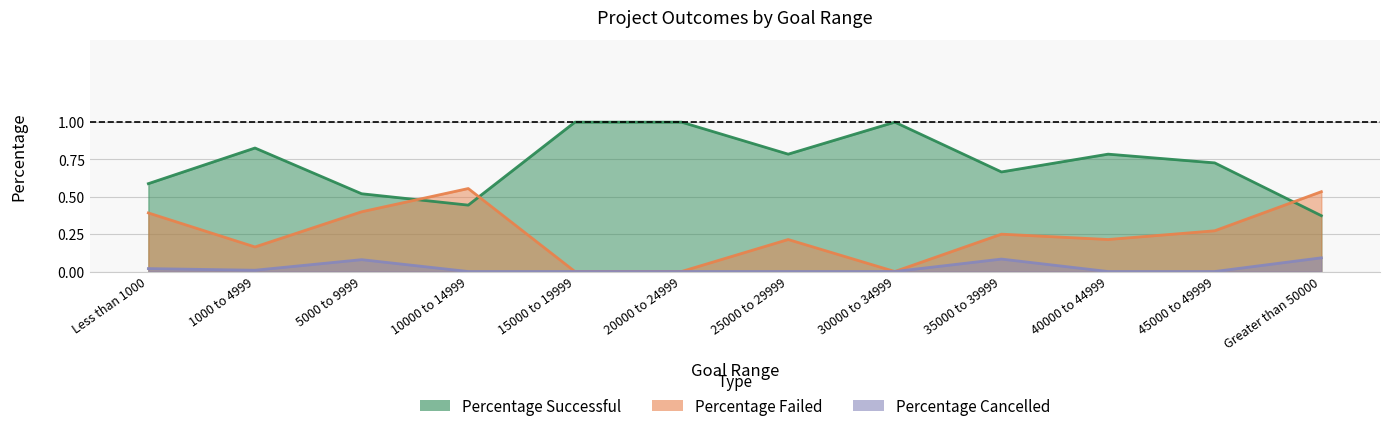

Reading left to right, transcribe all the data shown in this chart.

Percentage Successful: Less than 1000=0.6	1000 to 4999=0.8	5000 to 9999=0.5	10000 to 14999=0.4	15000 to 19999=1.0	20000 to 24999=1.0	25000 to 29999=0.8	30000 to 34999=1.0	35000 to 39999=0.7	40000 to 44999=0.8	45000 to 49999=0.7	Greater than 50000=0.4
Percentage Failed: Less than 1000=0.4	1000 to 4999=0.2	5000 to 9999=0.4	10000 to 14999=0.6	15000 to 19999=0.0	20000 to 24999=0.0	25000 to 29999=0.2	30000 to 34999=0.0	35000 to 39999=0.2	40000 to 44999=0.2	45000 to 49999=0.3	Greater than 50000=0.5
Percentage Cancelled: Less than 1000=0.0	1000 to 4999=0.0	5000 to 9999=0.1	10000 to 14999=0.0	15000 to 19999=0.0	20000 to 24999=0.0	25000 to 29999=0.0	30000 to 34999=0.0	35000 to 39999=0.1	40000 to 44999=0.0	45000 to 49999=0.0	Greater than 50000=0.1